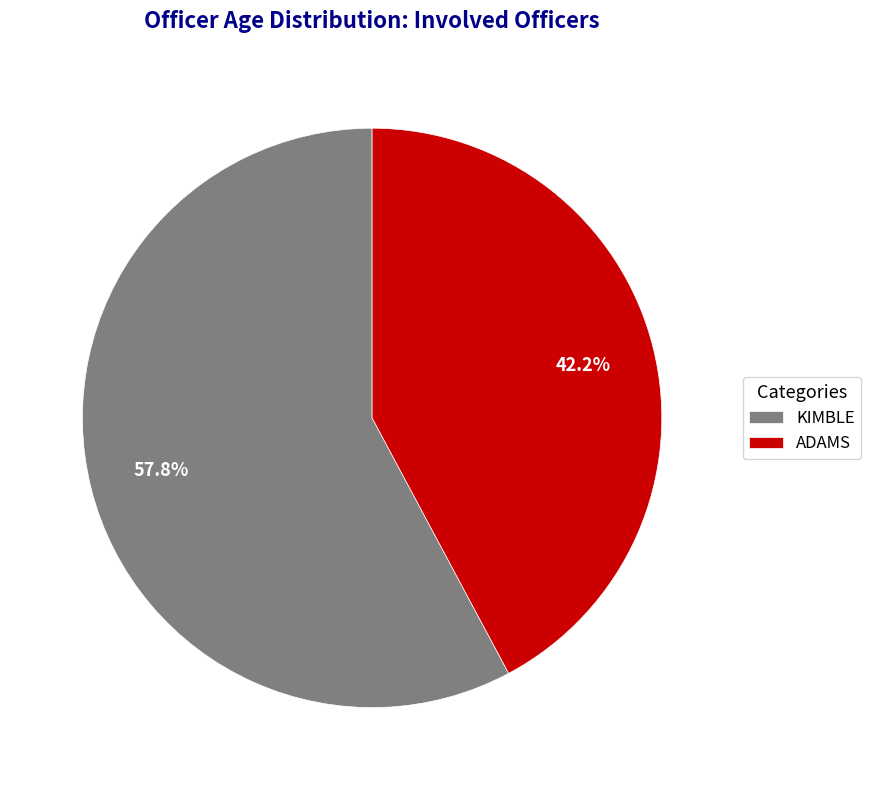

What is the ratio of the value at KIMBLE to the value at ADAMS?

1.4